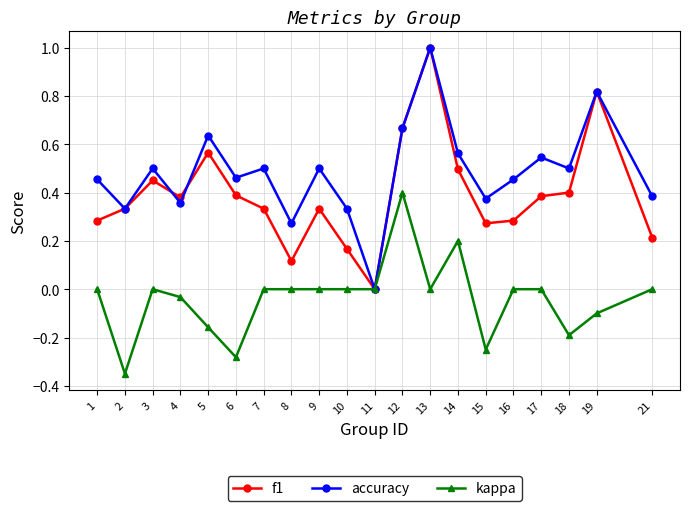

True or false: accuracy has more than 1 interior local peaks.

True